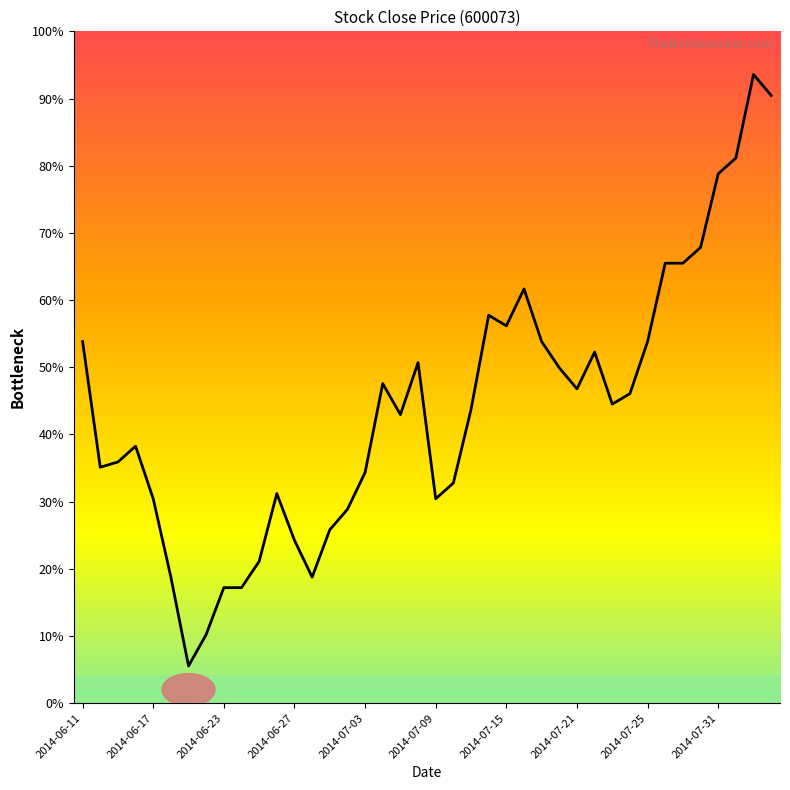

Does the chart display data point markers on the line(s)?

No